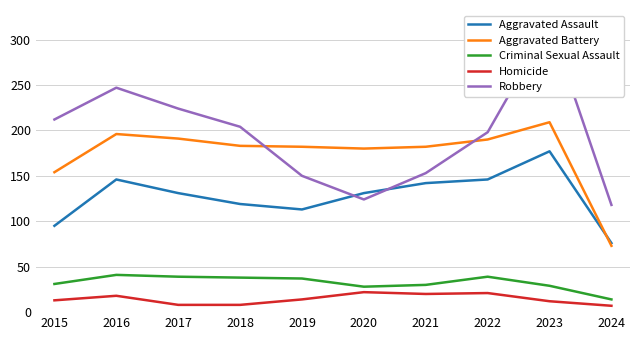

True or false: Homicide has a value of 7 at 2024.

True